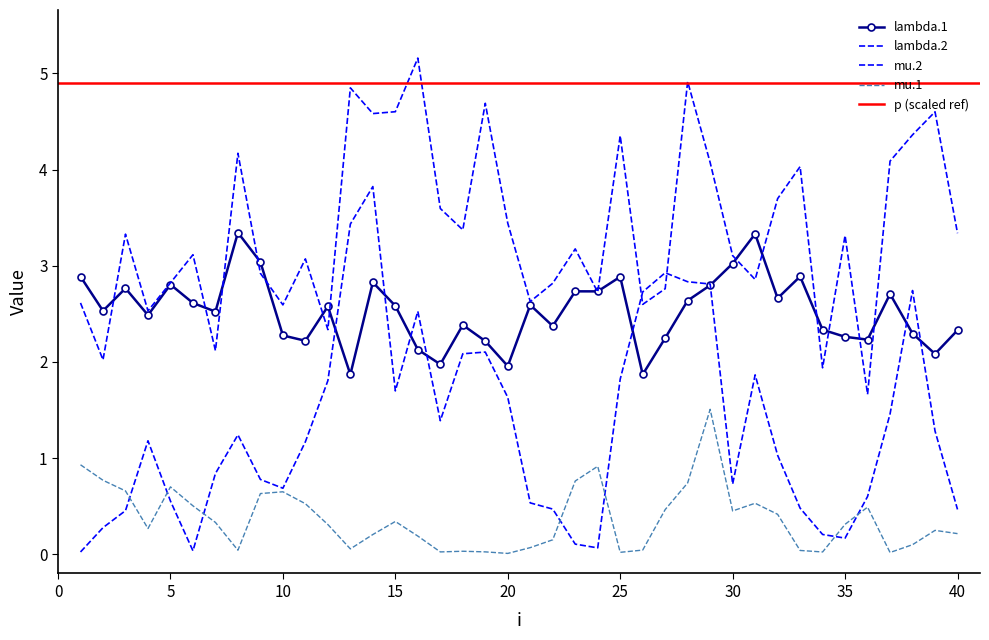

What is the sum of the mu.2 values at 26 and 20?

4.4